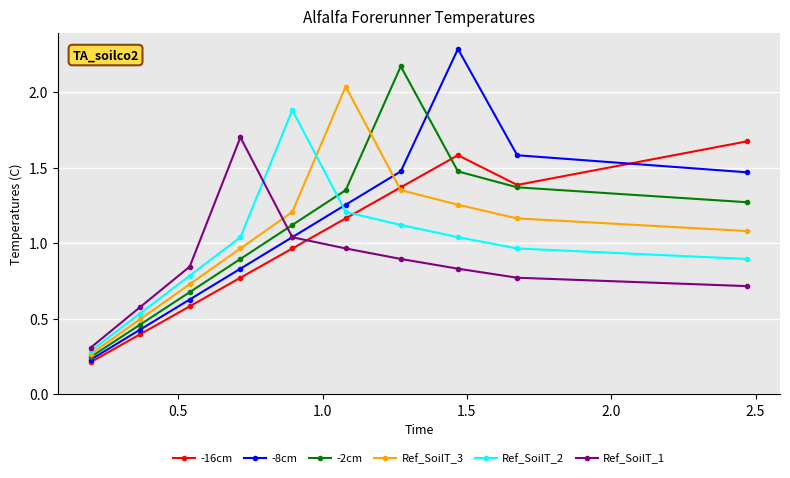

At how many categories does at least one series exceed 1?

7